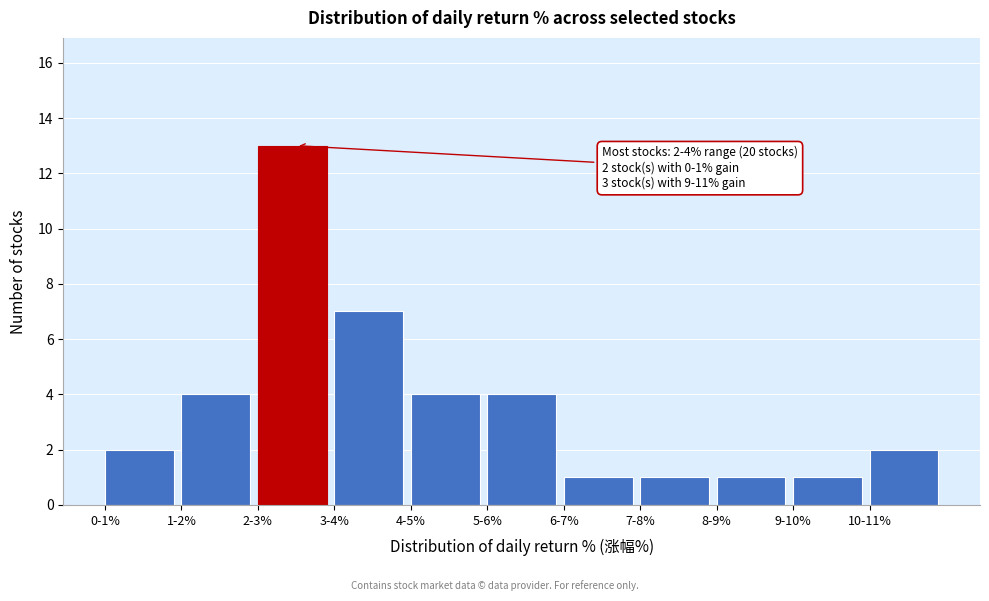

Reading left to right, extract all data points from this chart.

2	4	13	7	4	4	1	1	1	1	2